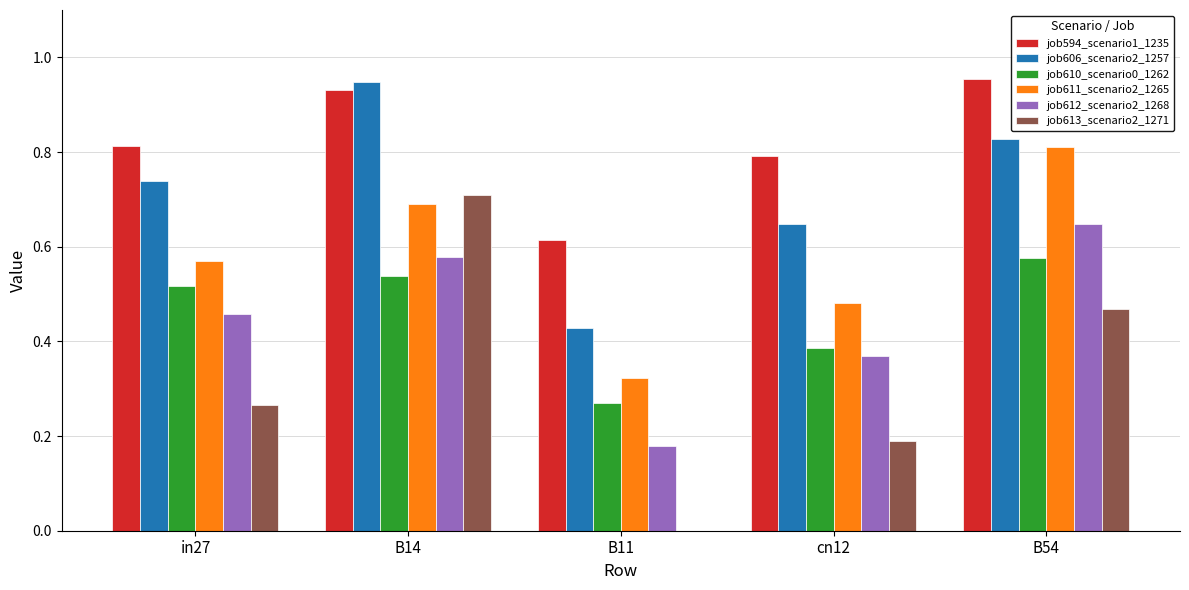

Where is job606_scenario2_1257 nearest to the value 0?

B11